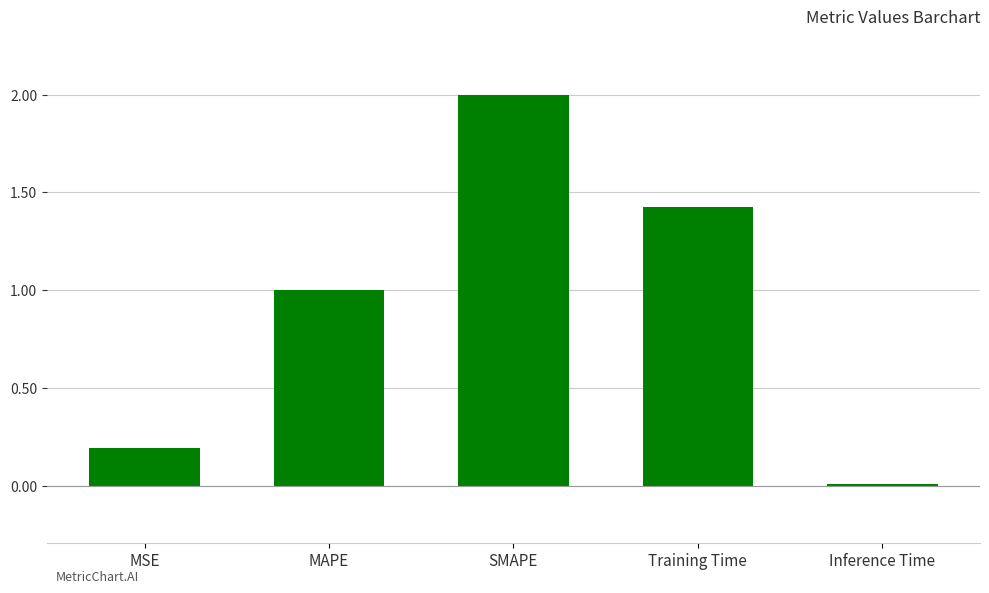

Are the bars grouped side by side (vs. stacked)?

No